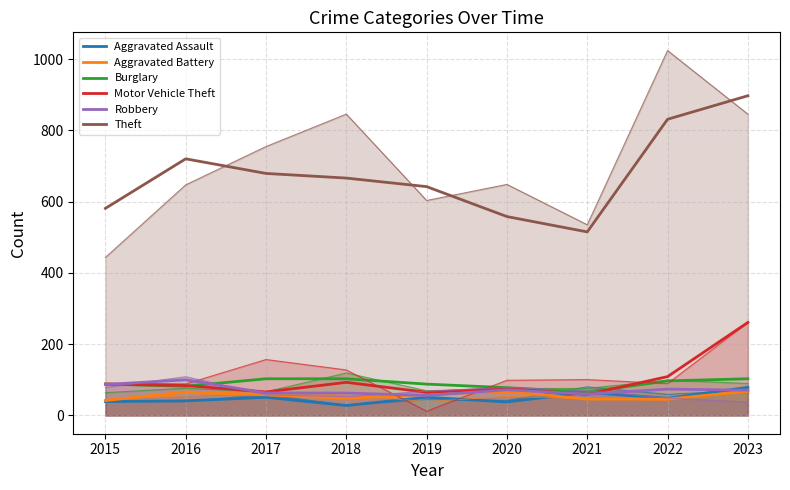

True or false: Robbery has a value of 63 at 2018.

True